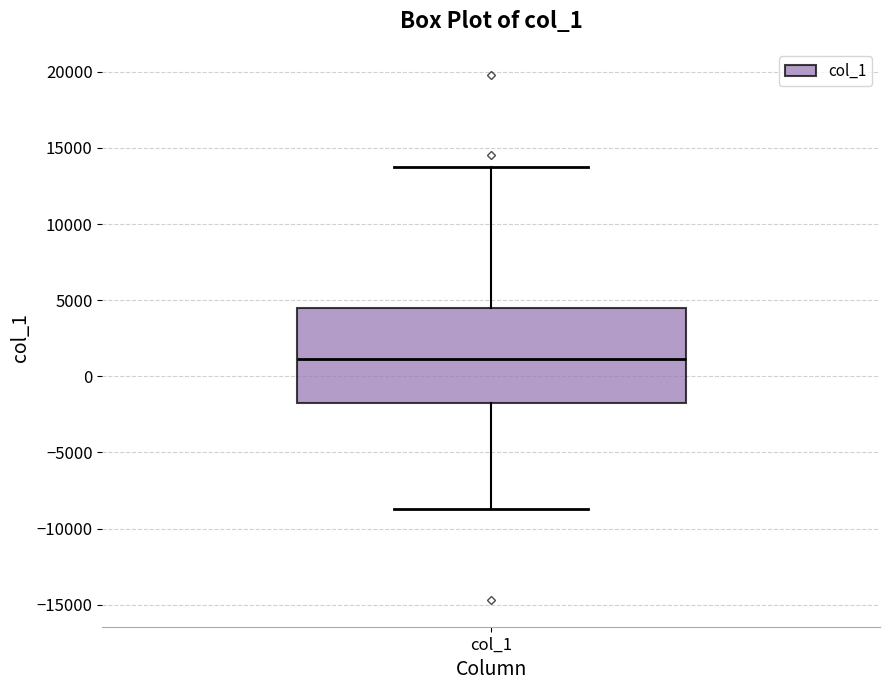

Read this box plot against the y-axis: the position of the median line, the range covered by the box, and the ends of both whiskers. The values are not printed on the chart, so give them approximately, as read against the axis.

median 1000, box -1500 to 4500, whiskers -8500 to 13500